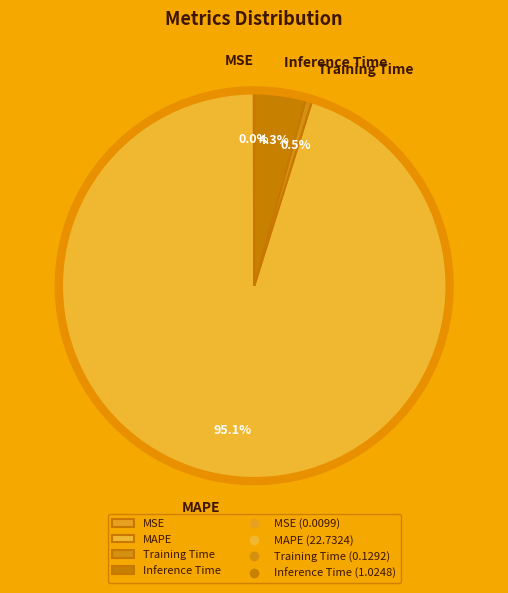

Is there any slice that represents more than half of the pie?

Yes